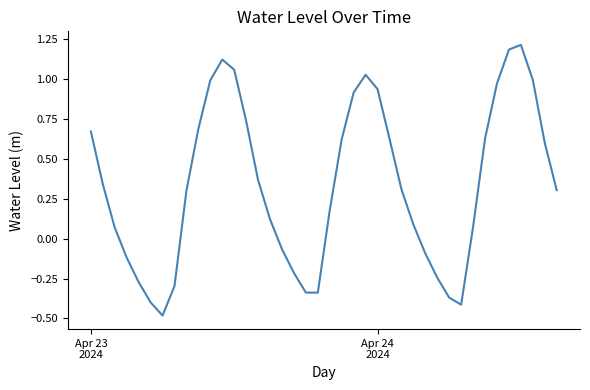

What is the maximum value shown in the chart?

1.2